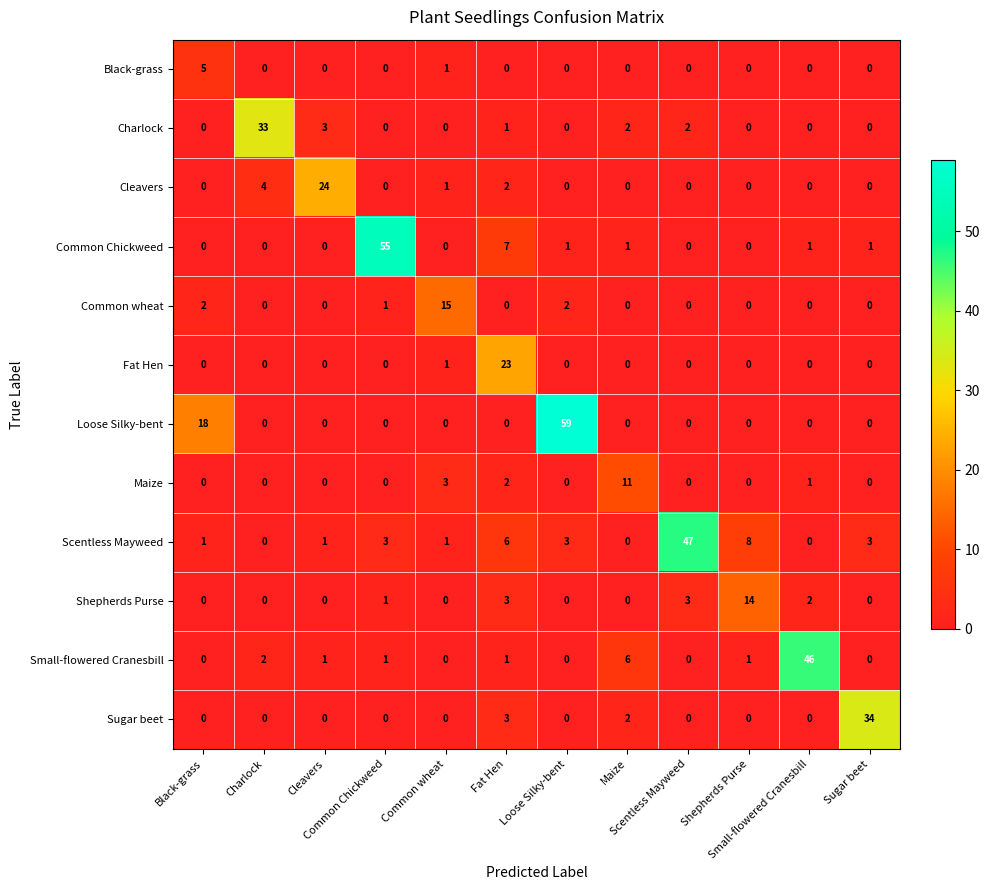

What is the greatest value displayed?

59